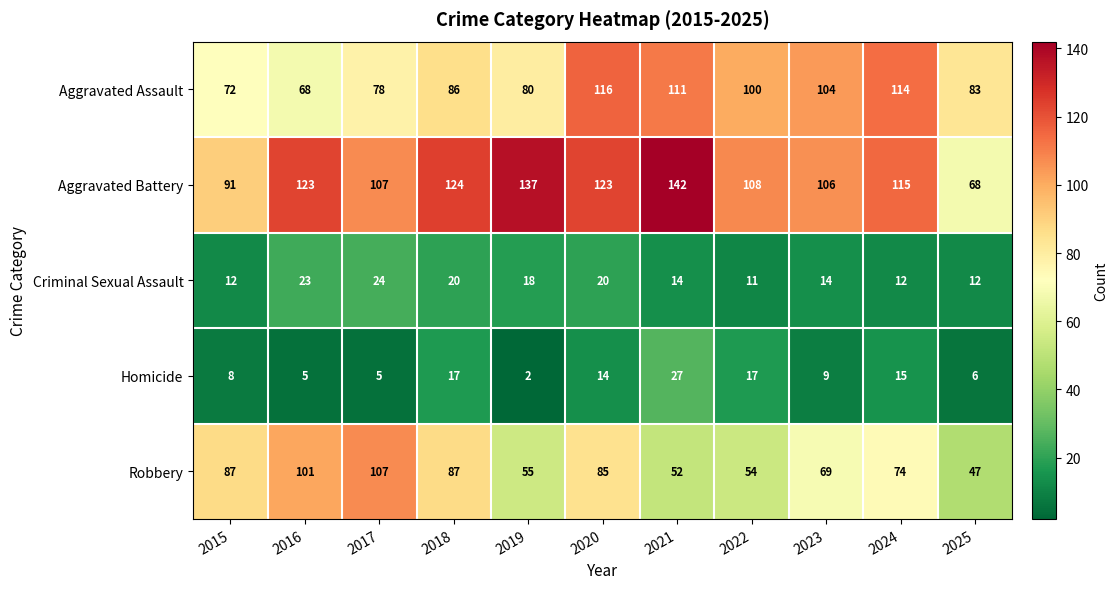

How many distinct data groups are displayed?

5